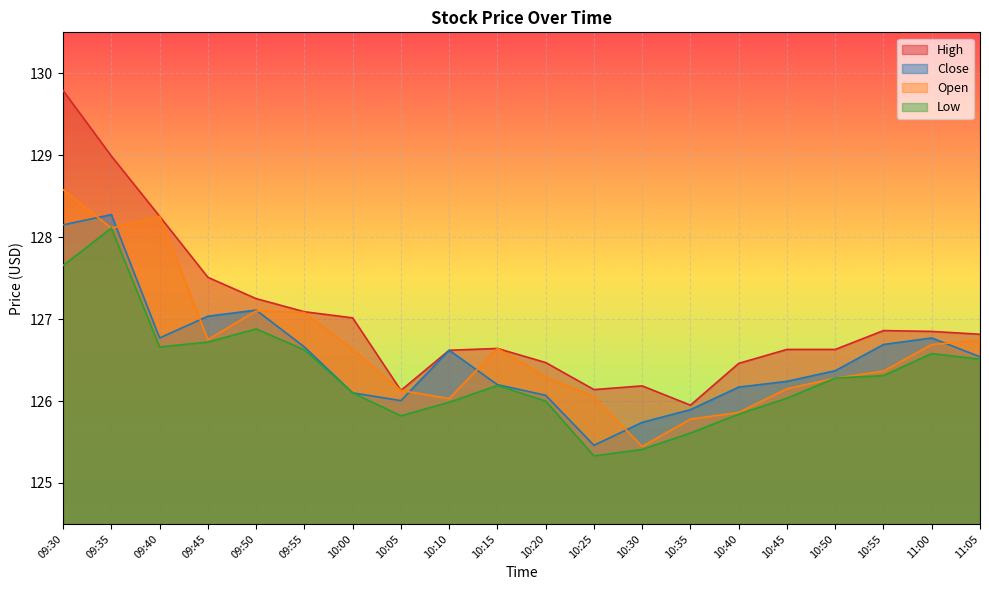

At which label does Close reach its peak?

09:35